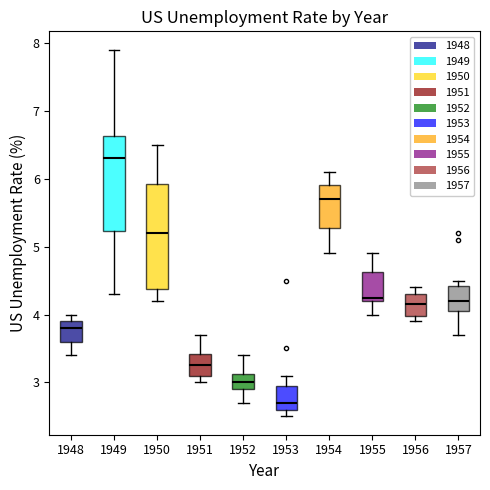

Reading left to right, transcribe this box plot: for each box, give where its median line is, the range the box spans, and where its two whiskers end, as read against the y-axis. The values are not printed on the chart, so give them approximately, as read against the axis.

1948: median 3.8, box 3.6 to 3.9, whiskers 3.4 to 4.0
1949: median 6.3, box 5.2 to 6.6, whiskers 4.3 to 7.9
1950: median 5.2, box 4.4 to 5.9, whiskers 4.2 to 6.5
1951: median 3.3, box 3.1 to 3.4, whiskers 3.0 to 3.7
1952: median 3.0, box 2.9 to 3.1, whiskers 2.7 to 3.4
1953: median 2.7, box 2.6 to 3.0, whiskers 2.5 to 3.1
1954: median 5.7, box 5.3 to 5.9, whiskers 4.9 to 6.1
1955: median 4.3, box 4.2 to 4.6, whiskers 4.0 to 4.9
1956: median 4.2, box 4.0 to 4.3, whiskers 3.9 to 4.4
1957: median 4.2, box 4.1 to 4.4, whiskers 3.7 to 4.5